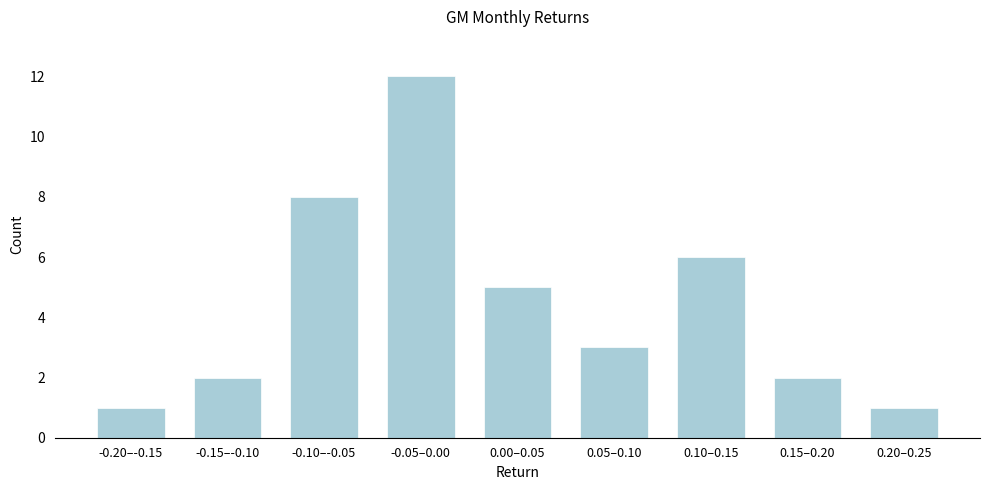

Reading left to right, list all the values displayed in this chart.

1	2	8	12	5	3	6	2	1